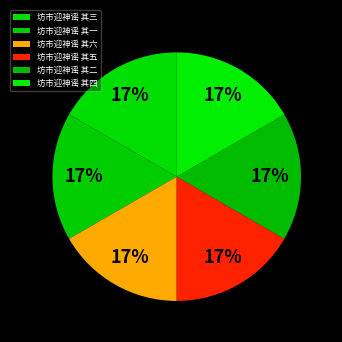

To the nearest percent, what portion does 坊市迎神谣 其五 represent?

17%